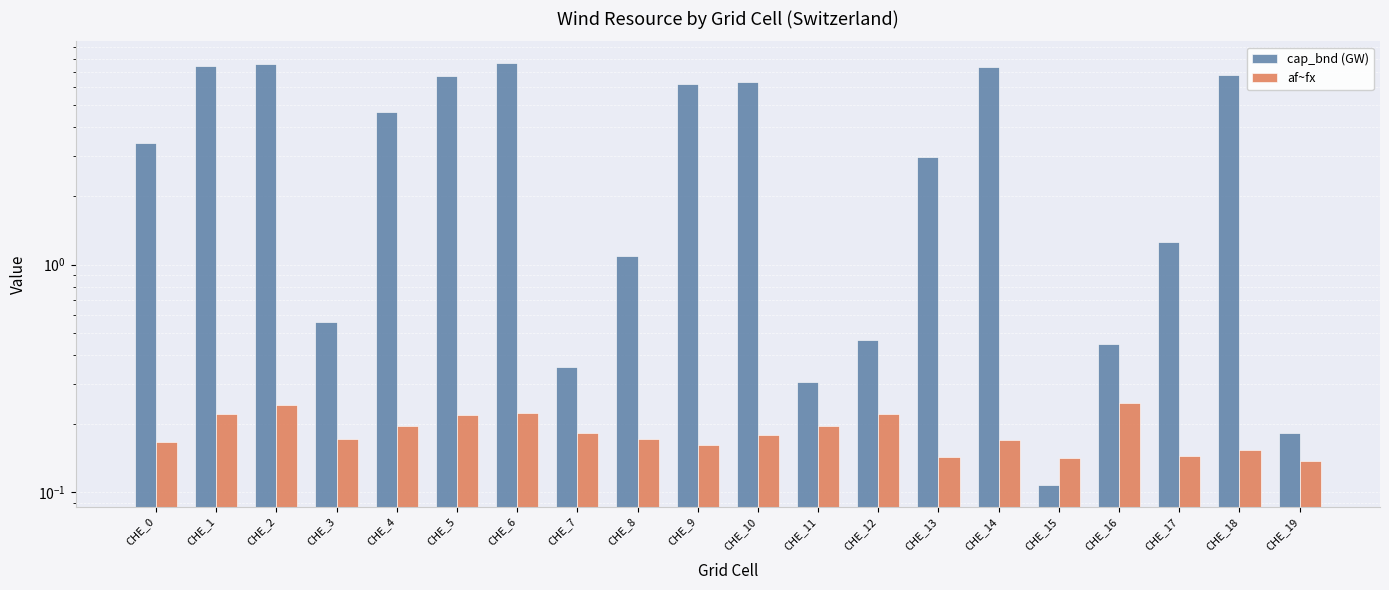

What is the sum of the cap_bnd (GW) values at CHE_2 and CHE_11?

7.9